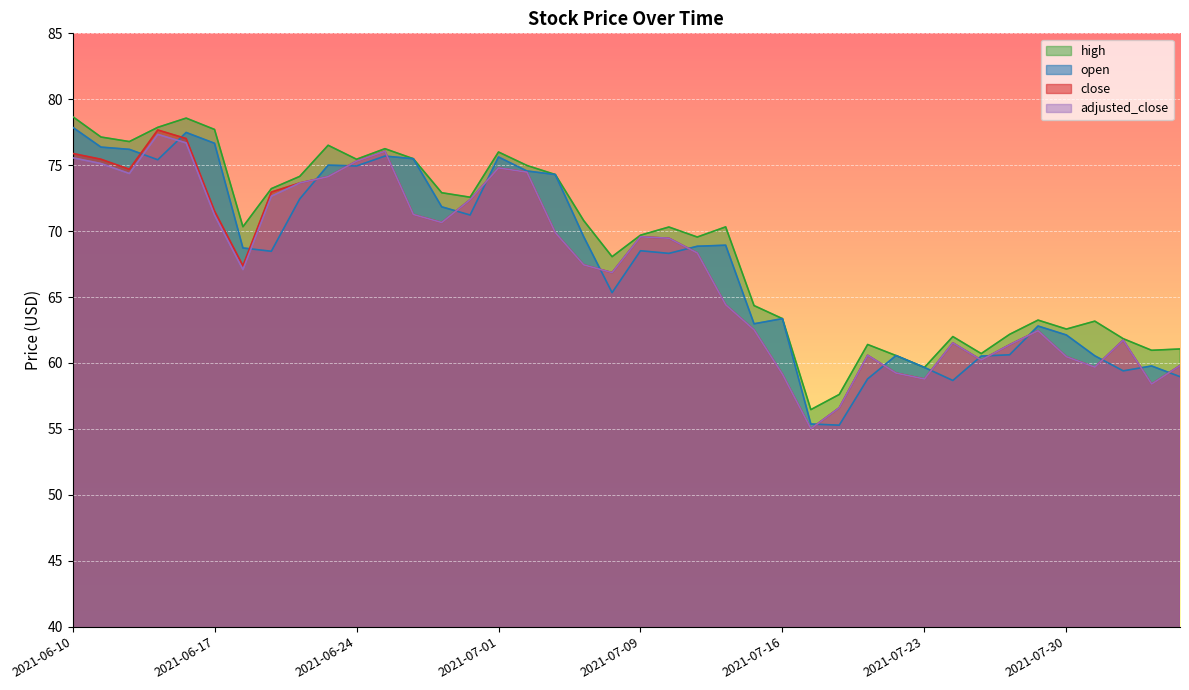

How many values in the adjusted_close series are below 68?

20